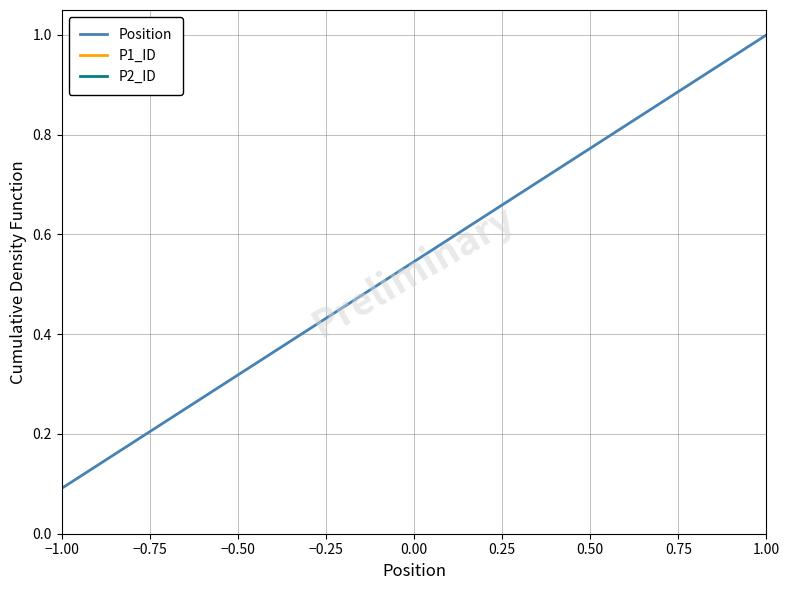

What are all the series names shown in the legend?

Position, P1_ID, P2_ID